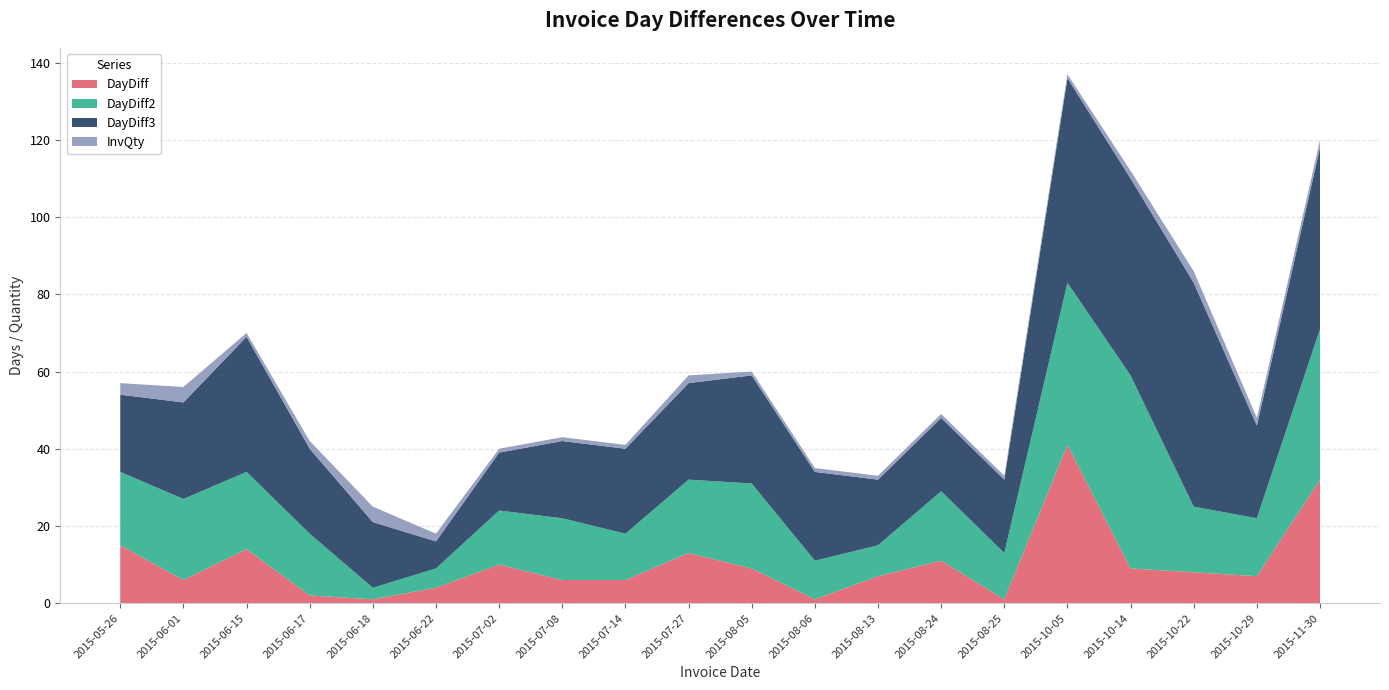

Reading left to right, what are all the values shown in this chart?

DayDiff: 15	6	14	2	1	4	10	6	6	13	9	1	7	11	1	41	9	8	7	32
DayDiff2: 19	21	20	16	3	5	14	16	12	19	22	10	8	18	12	42	50	17	15	39
DayDiff3: 20	25	35	22	17	7	15	20	22	25	28	23	17	19	19	53	51	58	24	47
InvQty: 3	4	1	2	4	2	1	1	1	2	1	1	1	1	1	1	2	3	2	2